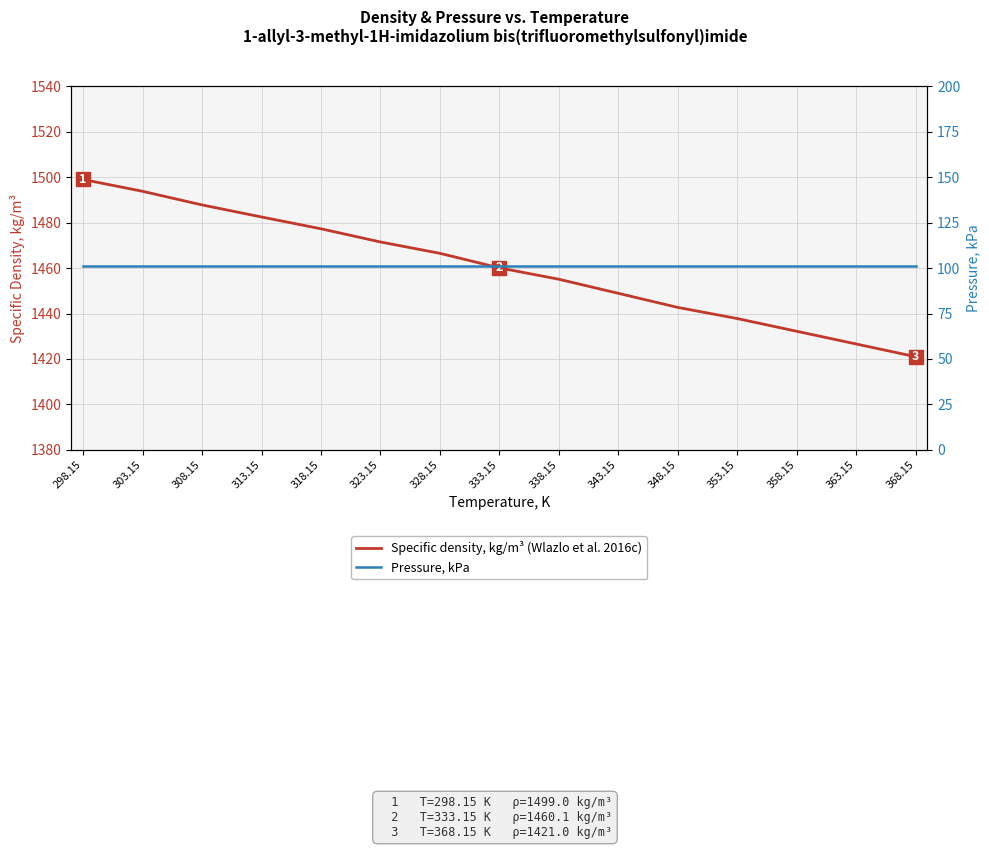

What is the value of the Pressure, kPa point at the 9th from the left?

101.3